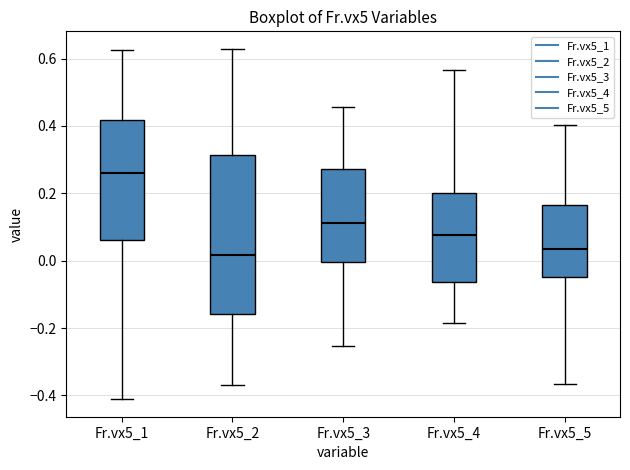

Reading left to right, transcribe this box plot: for each box, give where its median line is, the range the box spans, and where its two whiskers end, as read against the y-axis. The values are not printed on the chart, so give them approximately, as read against the axis.

Fr.vx5_1: median 0.26, box 0.06 to 0.42, whiskers -0.42 to 0.62
Fr.vx5_2: median 0.02, box -0.16 to 0.32, whiskers -0.36 to 0.62
Fr.vx5_3: median 0.12, box 0.00 to 0.28, whiskers -0.26 to 0.46
Fr.vx5_4: median 0.08, box -0.06 to 0.20, whiskers -0.18 to 0.56
Fr.vx5_5: median 0.04, box -0.04 to 0.16, whiskers -0.36 to 0.40